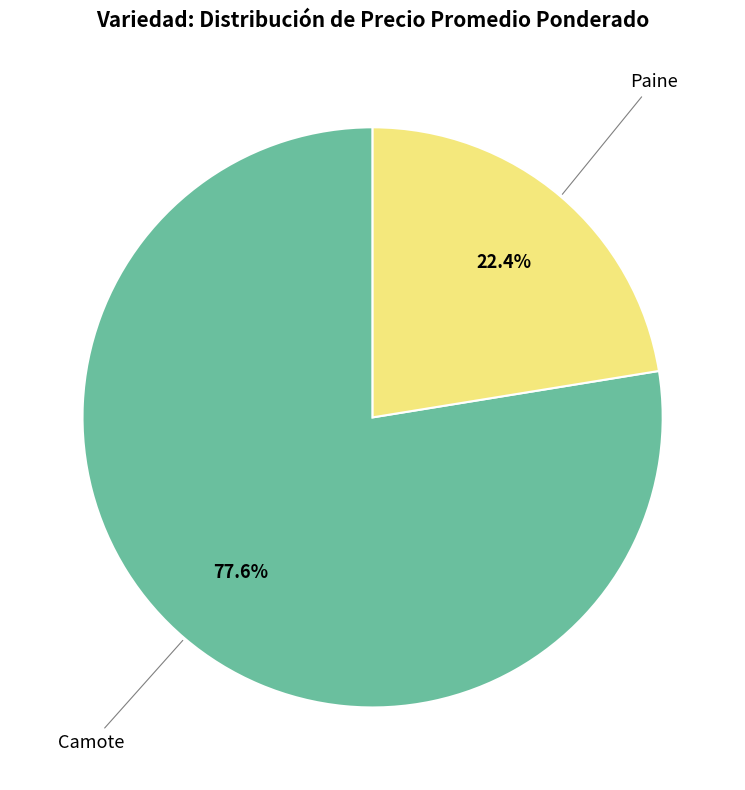

Between Paine and Camote, which is larger?

Camote